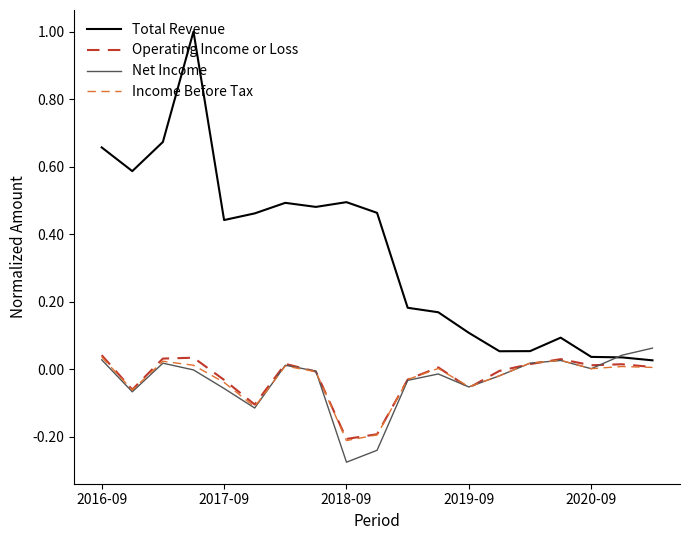

How many lines are shown in the chart?

4